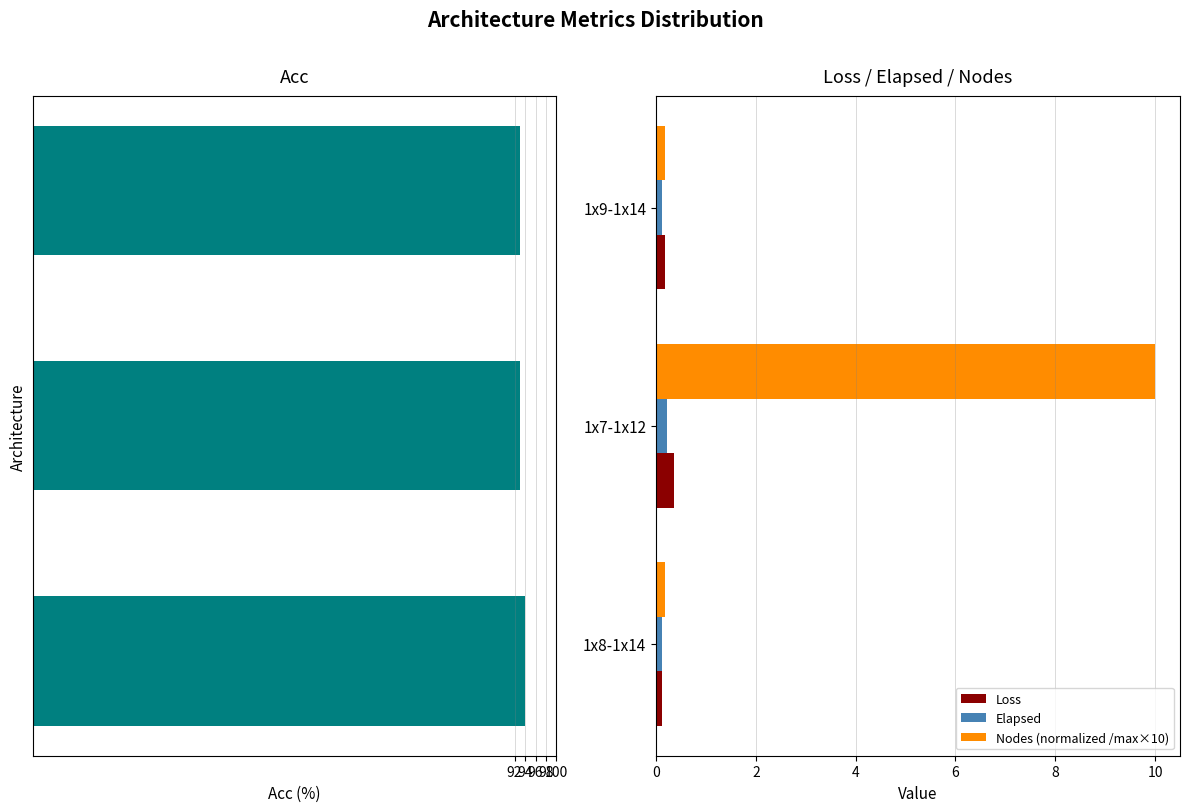

True or false: Nodes (normalized /max×10) has a value of 0.2 at 1x8-1x14.

True